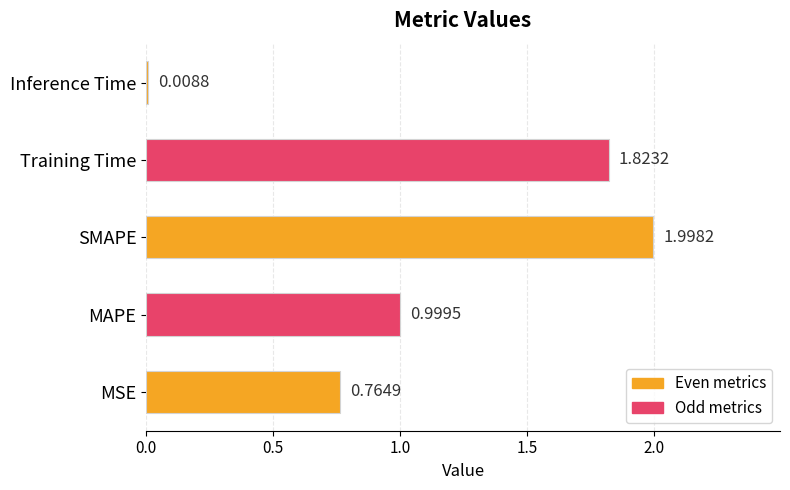

Rank the categories by value from highest to lowest.

SMAPE, Training Time, MAPE, MSE, Inference Time